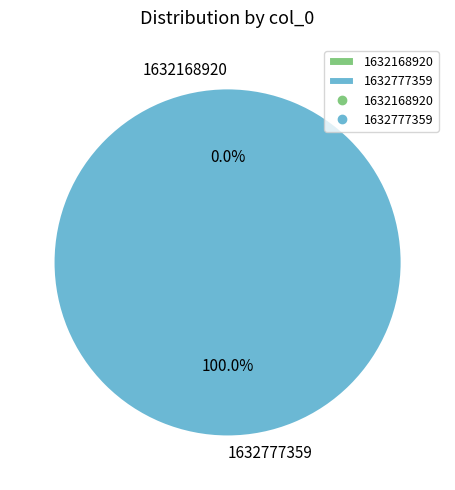

Count the number of slices in the pie.

2